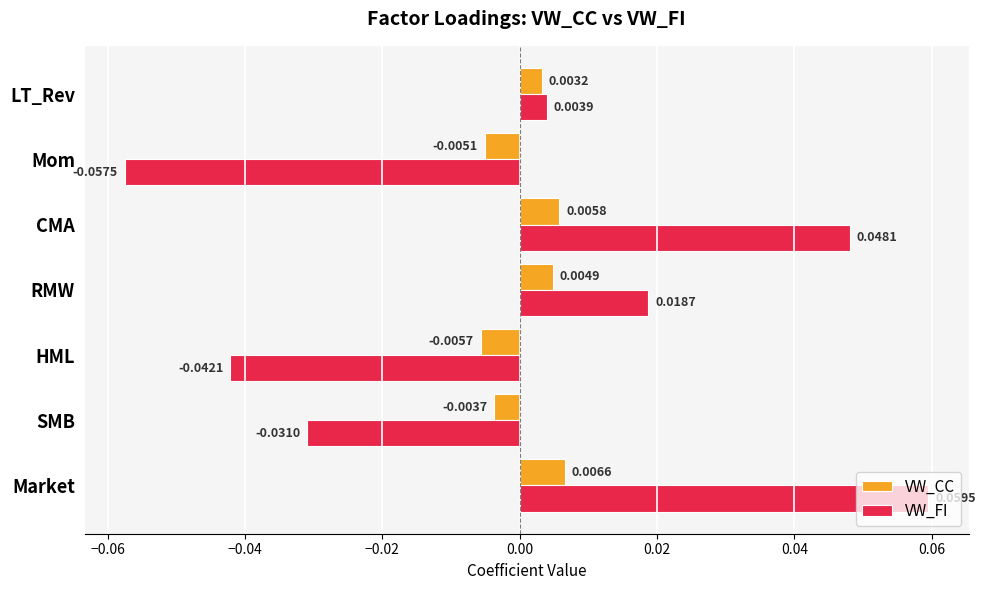

Which category has the lowest value in the VW_CC series?

HML